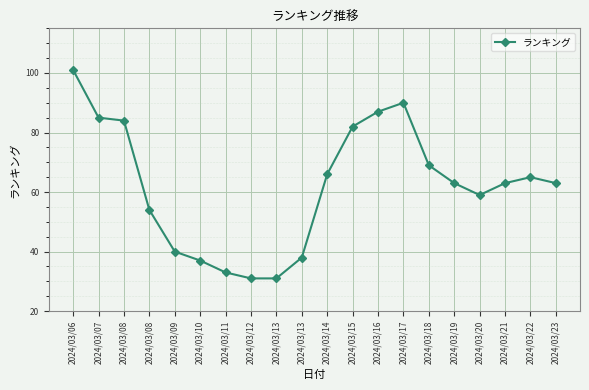

Does the chart display data point markers on the line(s)?

Yes